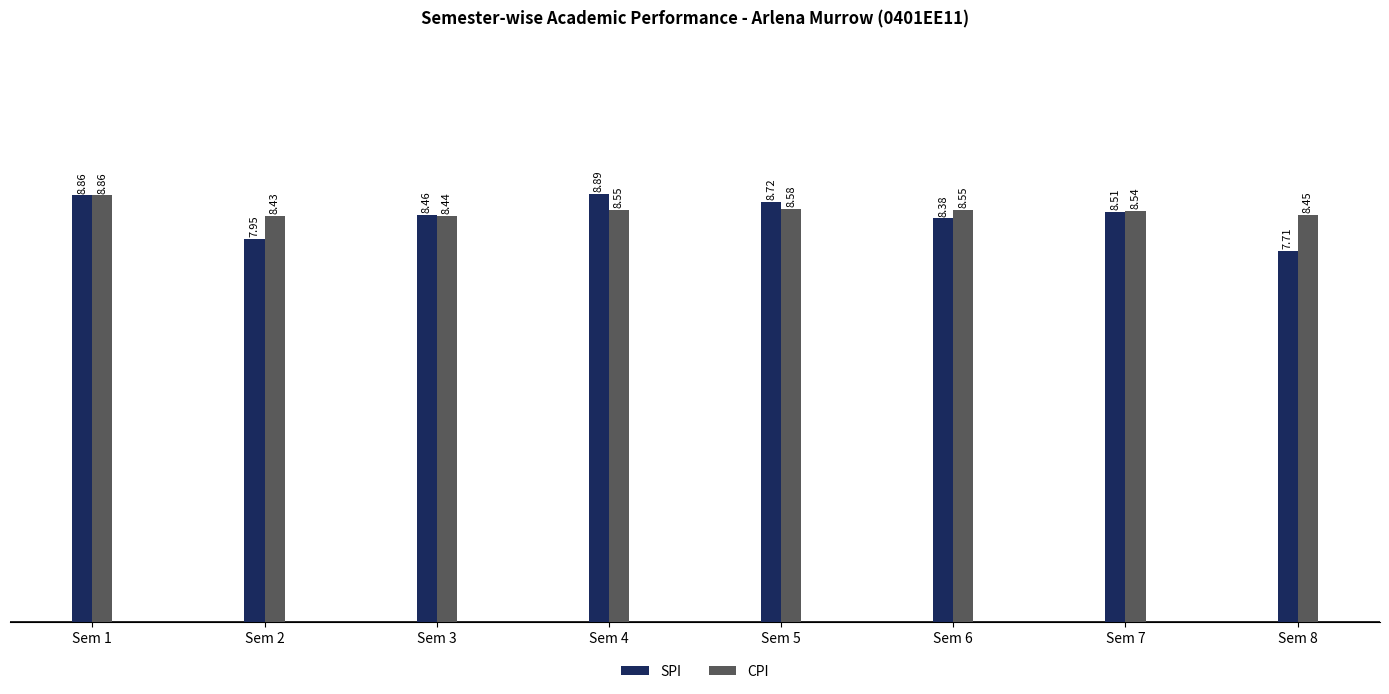

The value of SPI at Sem 5 is 15.7. True or false?

False